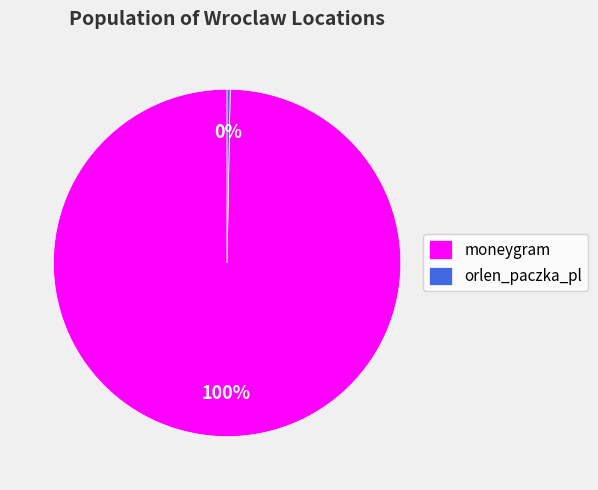

Approximately how many times larger is the value at moneygram compared to orlen_paczka_pl?

348.5